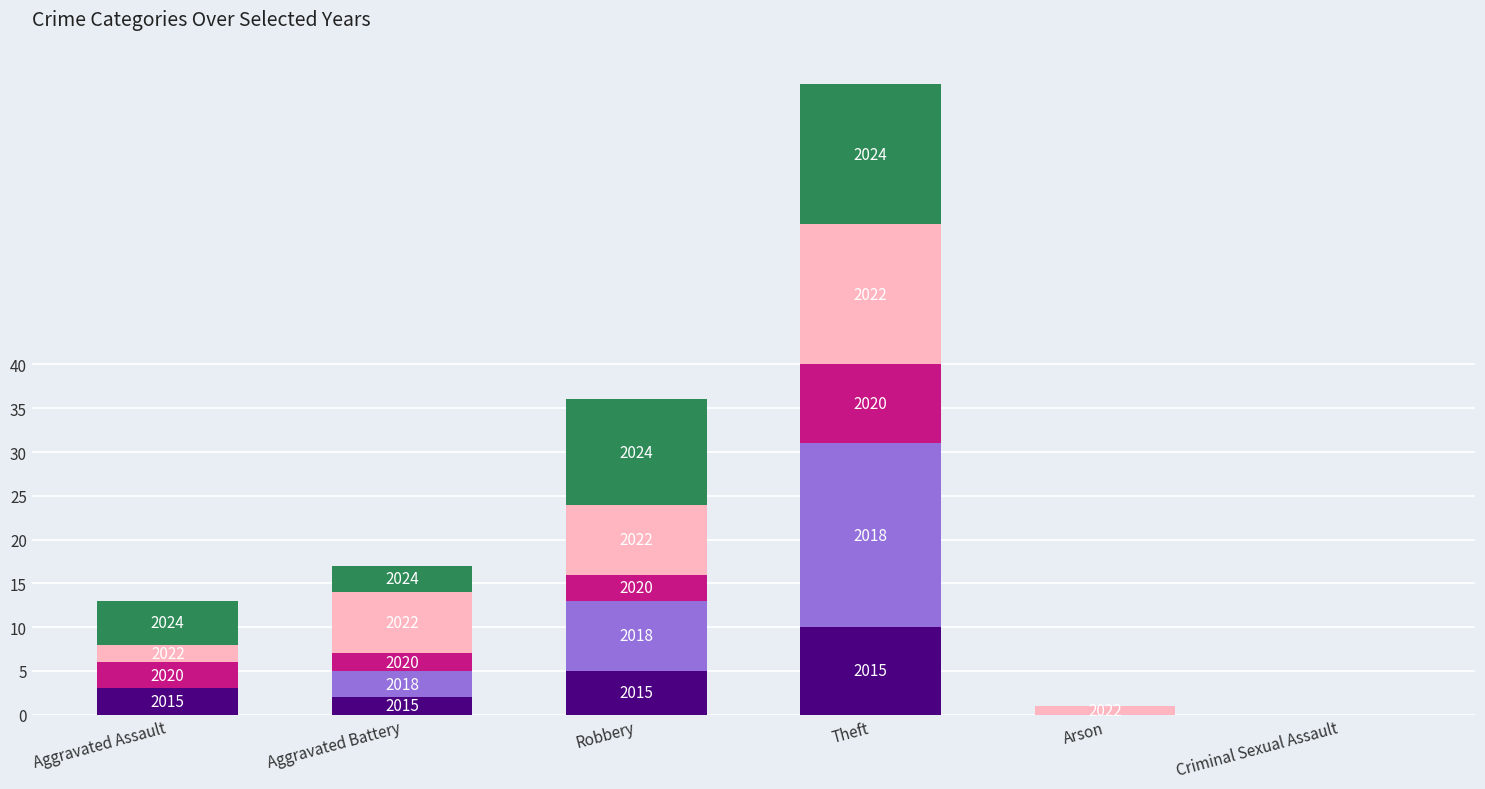

What is the total value across all series at Aggravated Battery?

17